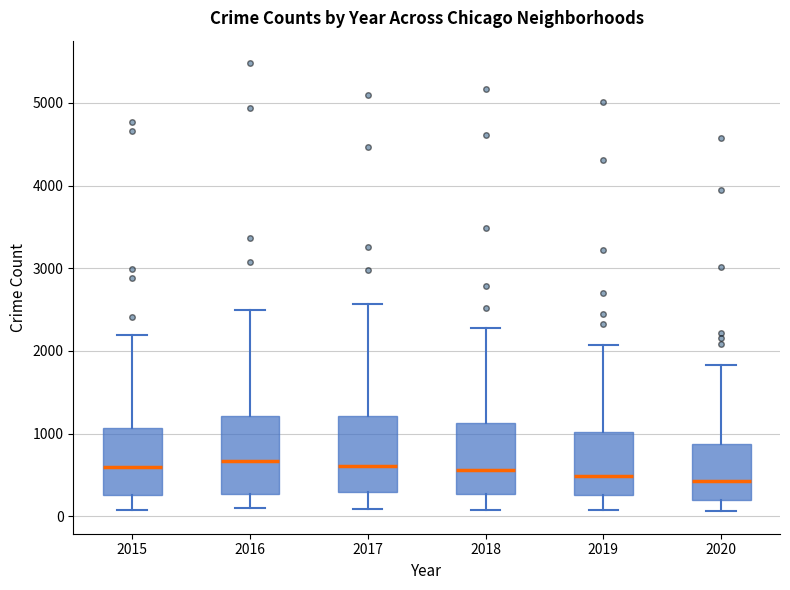

Reading left to right, read every box against the y-axis: the position of its median line, the range the box covers, and the ends of its whiskers. The values are not printed on the chart, so give them approximately, as read against the axis.

2015: median 600, box 300 to 1100, whiskers 100 to 2200
2016: median 700, box 300 to 1200, whiskers 100 to 2500
2017: median 600, box 300 to 1200, whiskers 100 to 2600
2018: median 600, box 300 to 1100, whiskers 100 to 2300
2019: median 500, box 300 to 1000, whiskers 100 to 2100
2020: median 400, box 200 to 900, whiskers 100 to 1800